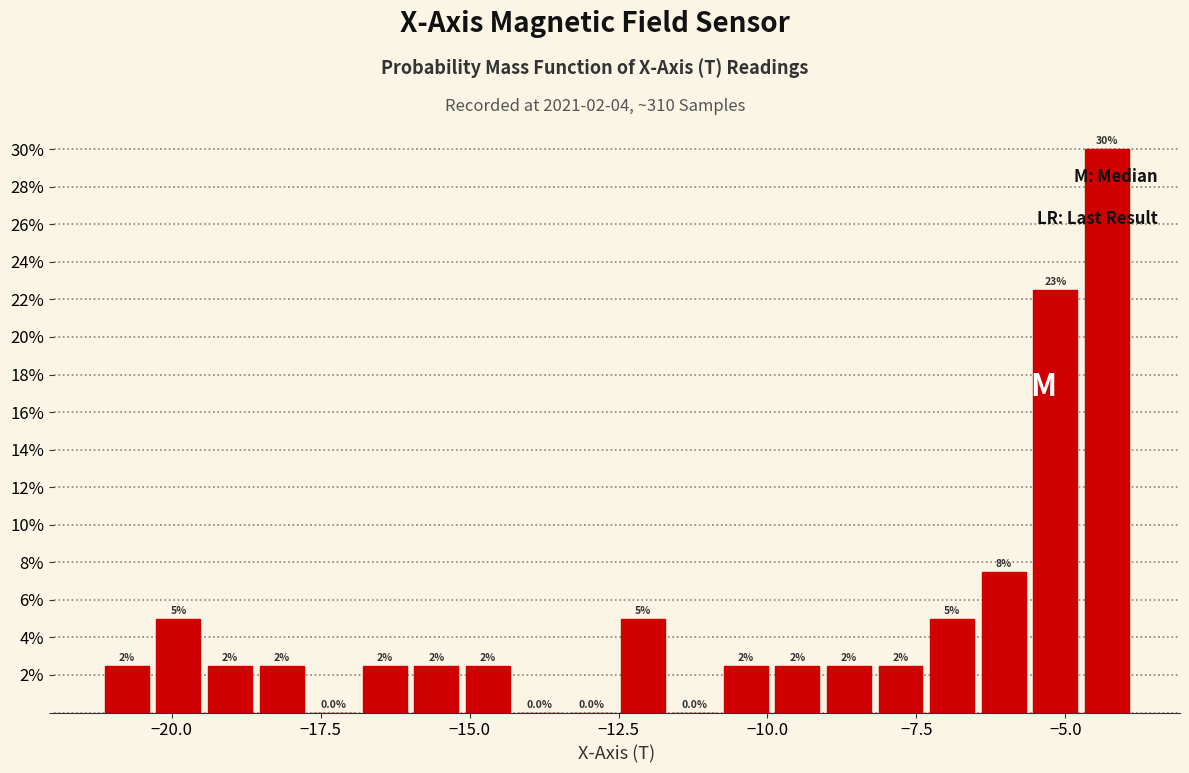

Read against the x-axis, roughly where is the centre of the tallest bar?

-4.5